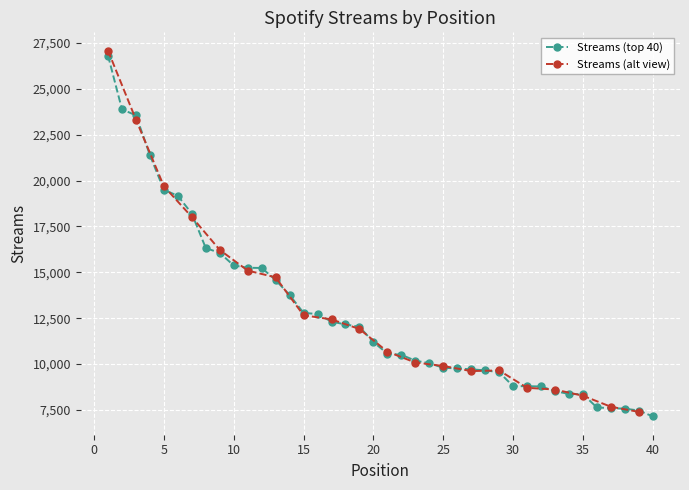

List the labels in order of value, largest first.

1, 2, 3, 4, 5, 6, 7, 8, 9, 10, 11, 12, 13, 14, 15, 16, 17, 18, 19, 20, 21, 22, 23, 24, 25, 26, 27, 28, 29, 30, 31, 32, 33, 34, 35, 36, 37, 38, 39, 40